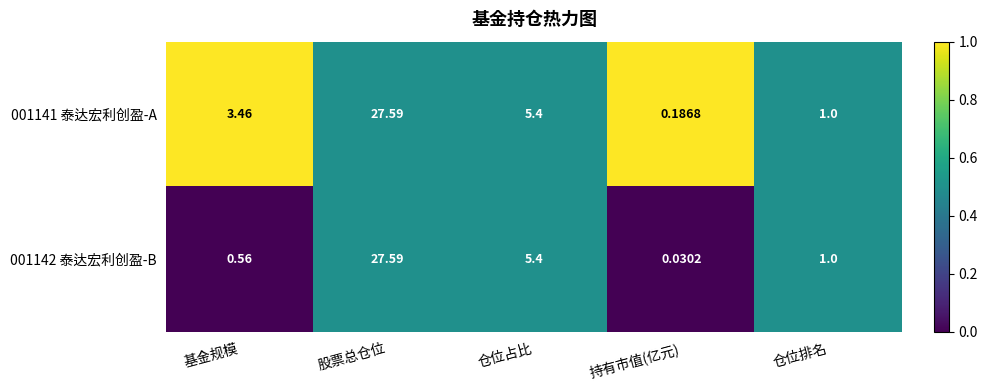

List the labels in order of 001141 泰达宏利创盈-A value, smallest first.

持有市值(亿元), 仓位排名, 基金规模, 仓位占比, 股票总仓位